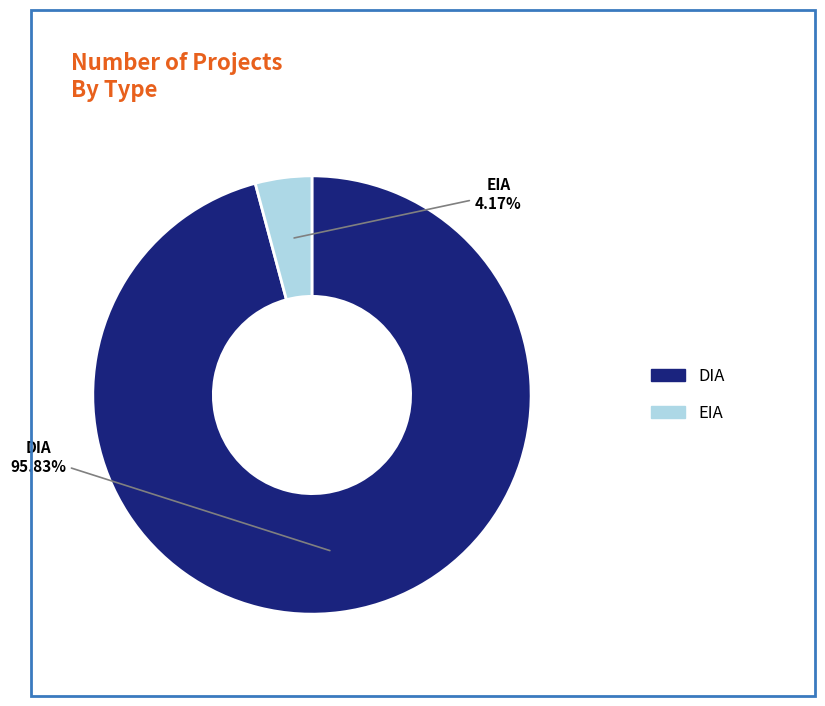

How many segments does this pie chart have?

2